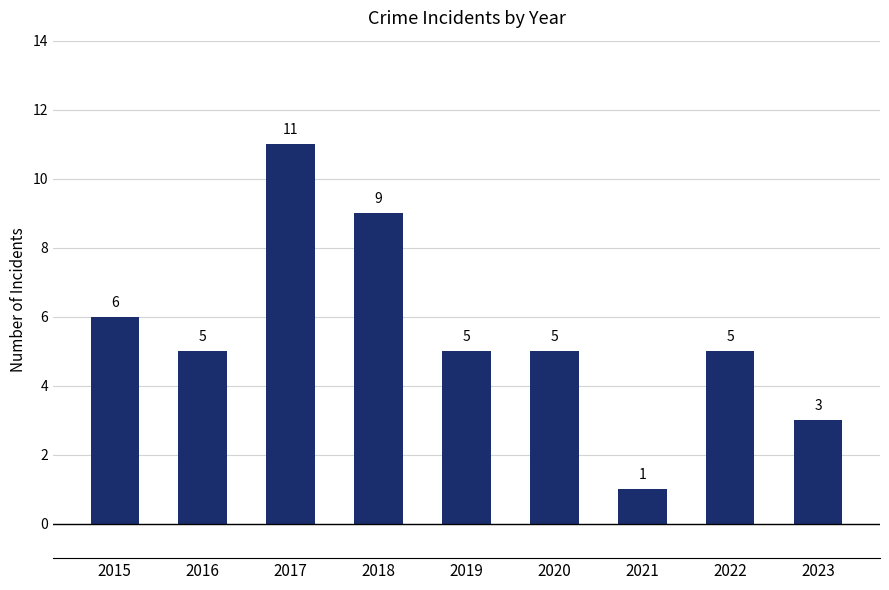

Between 2018 and 2023, which is larger?

2018